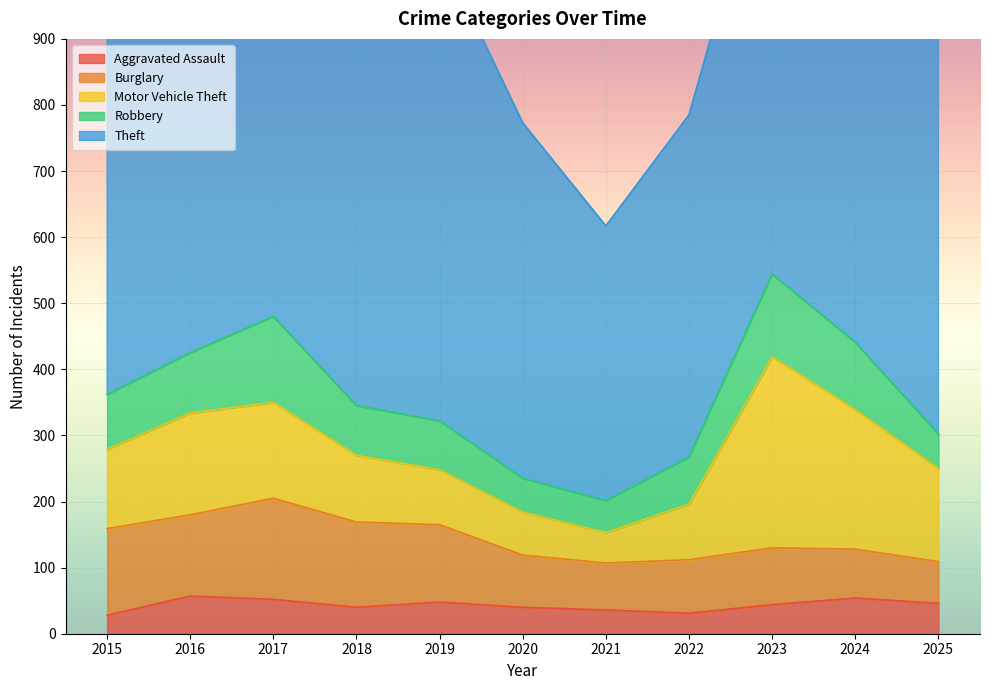

What is the difference between the highest and lowest values at 2019?

666